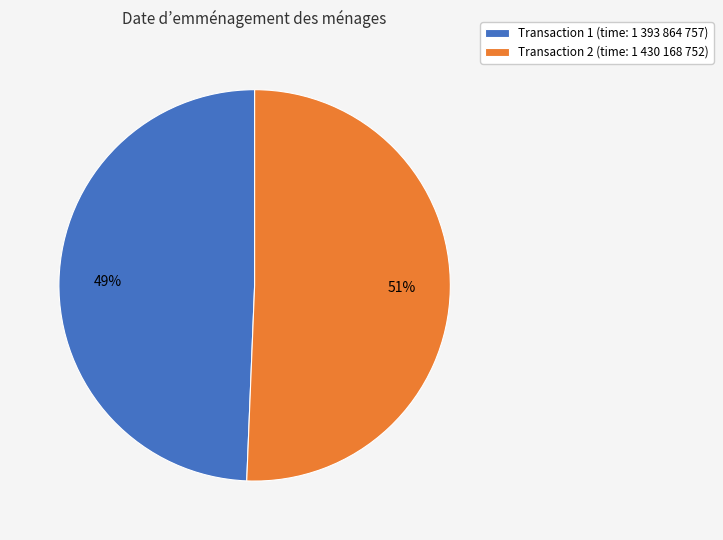

To the nearest percent, what is the average slice percentage?

50%